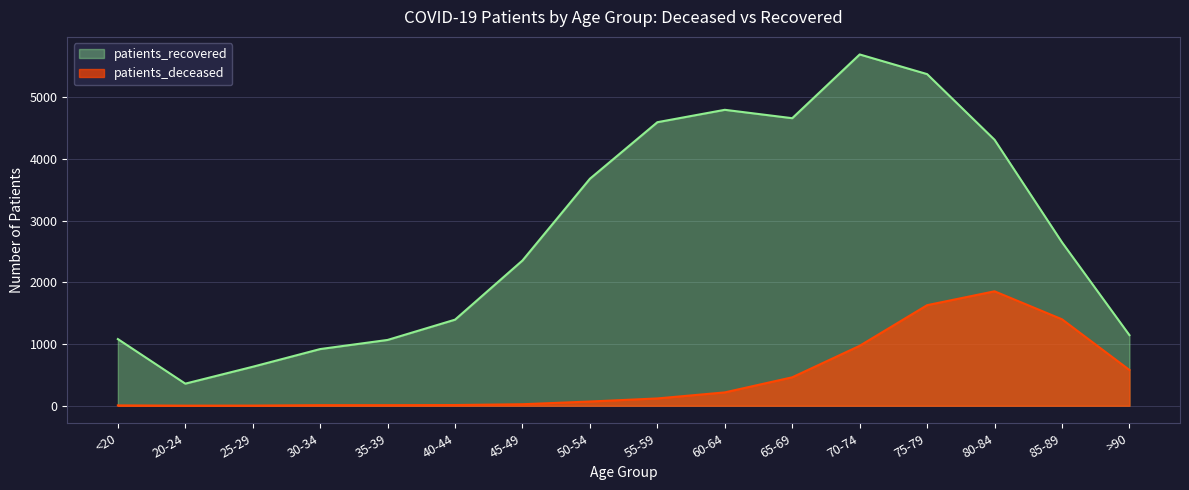

At how many categories does at least one series exceed 397?

15